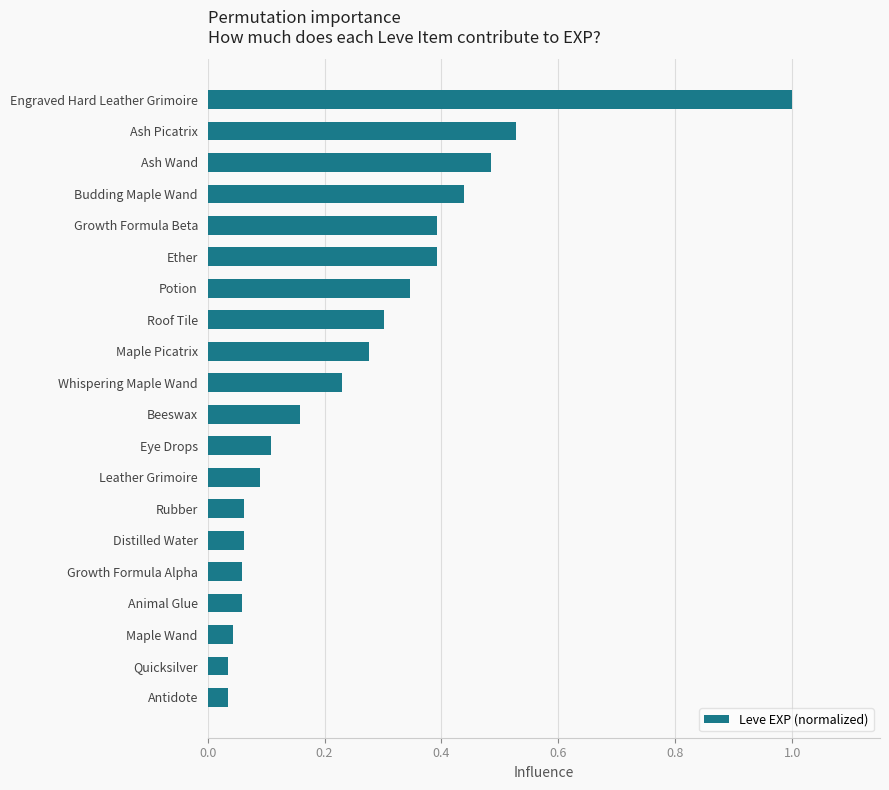

Which has a higher value, Maple Wand or Beeswax?

Beeswax